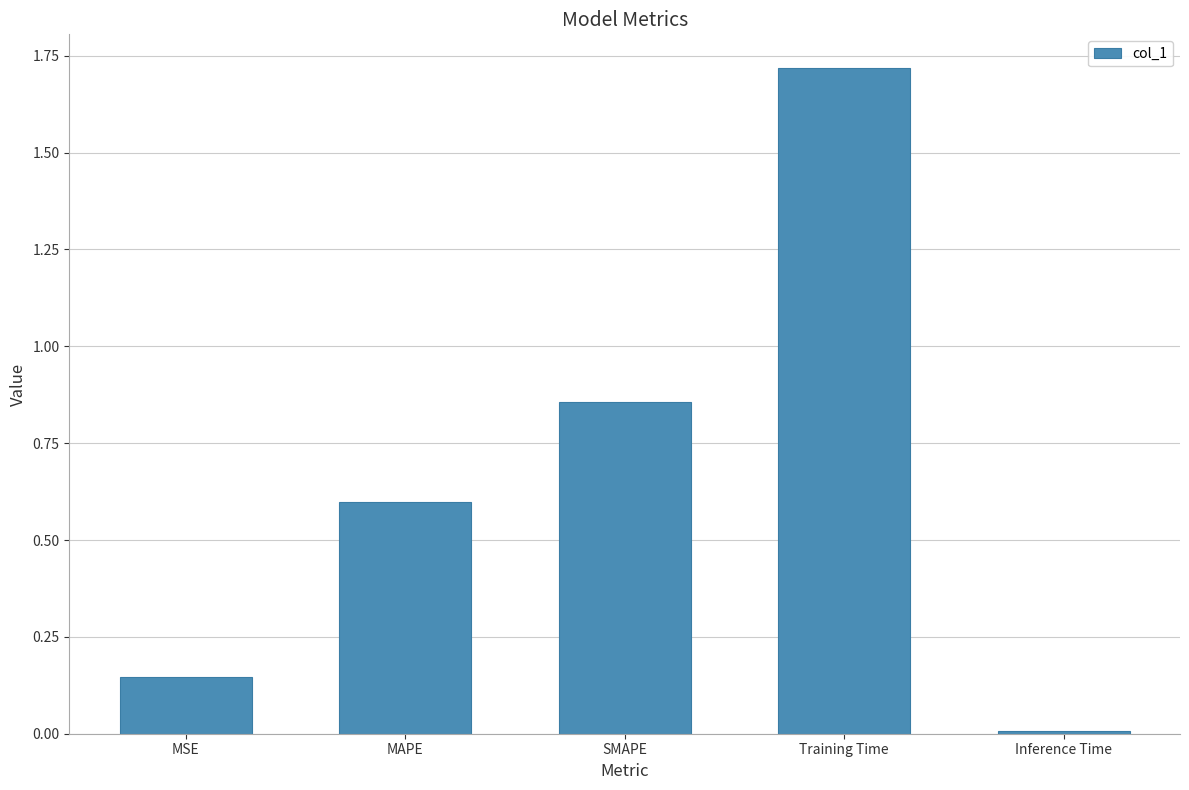

True or false: the data shows 2.8 at Training Time.

False